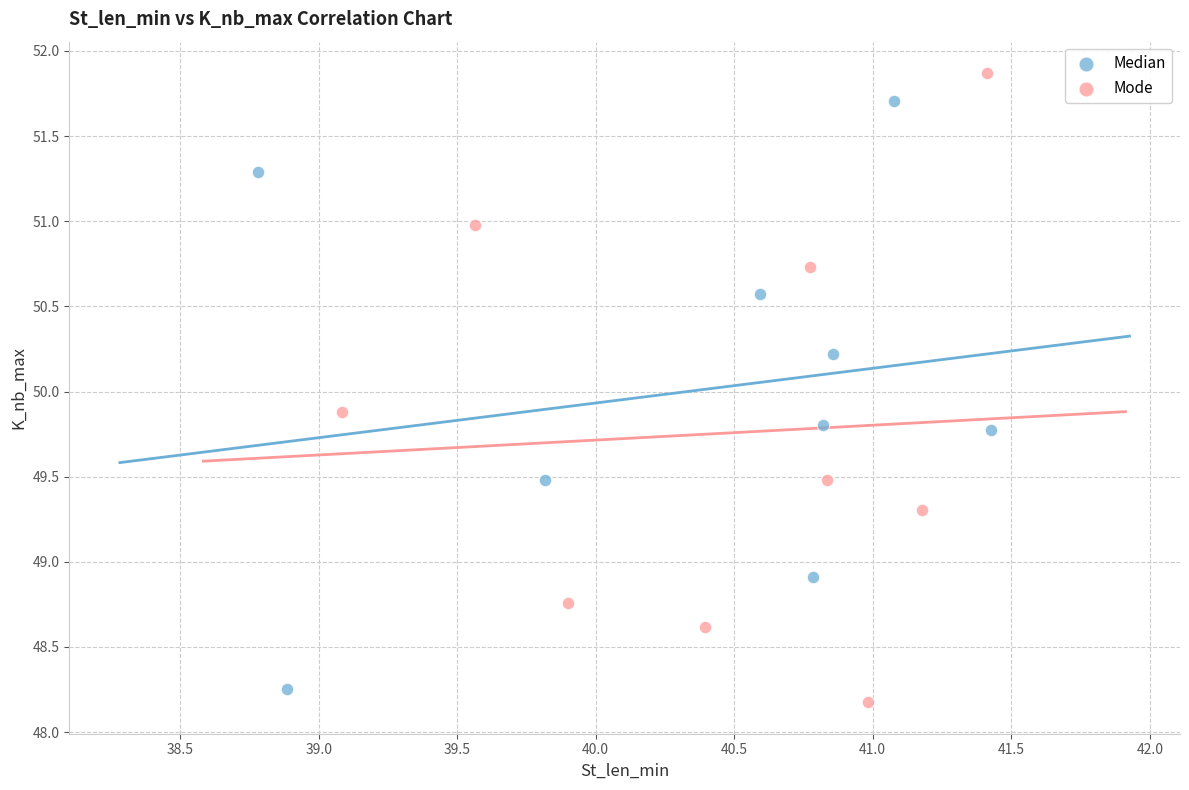

Which series contains the highest Y value?

Mode